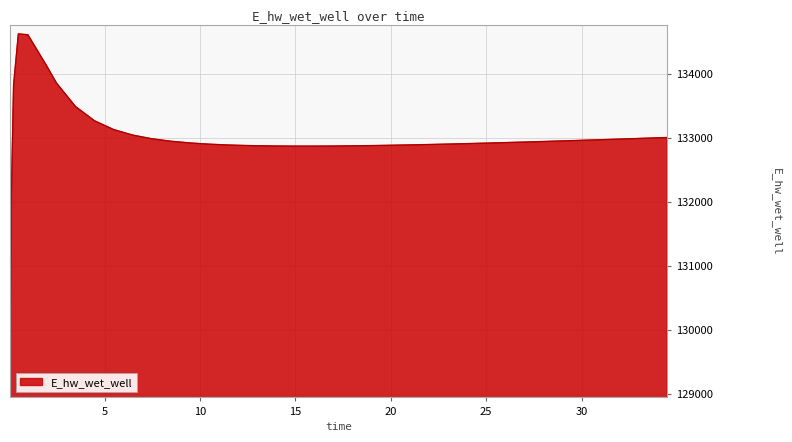

What is the greatest value displayed?

134630.4